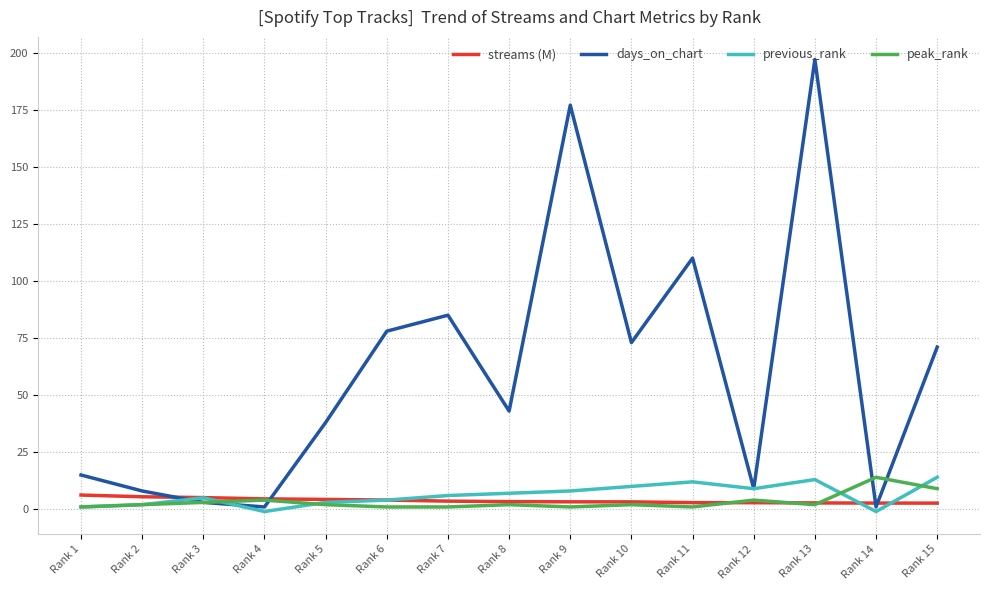

What is the smallest value displayed?

-1.0